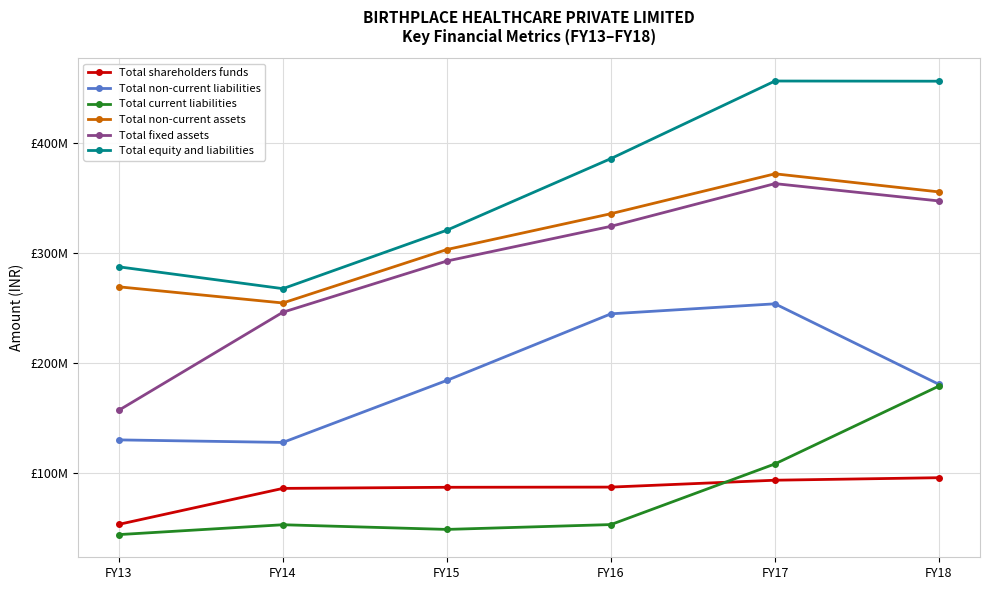

What is the difference between the second highest and second lowest values in the Total shareholders funds series?

7426077